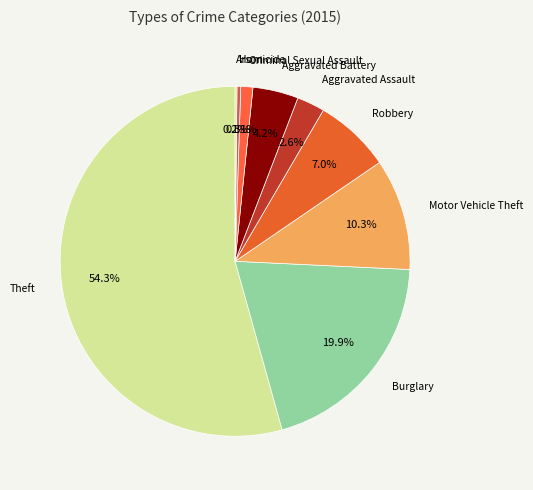

What is the majority slice?

Theft